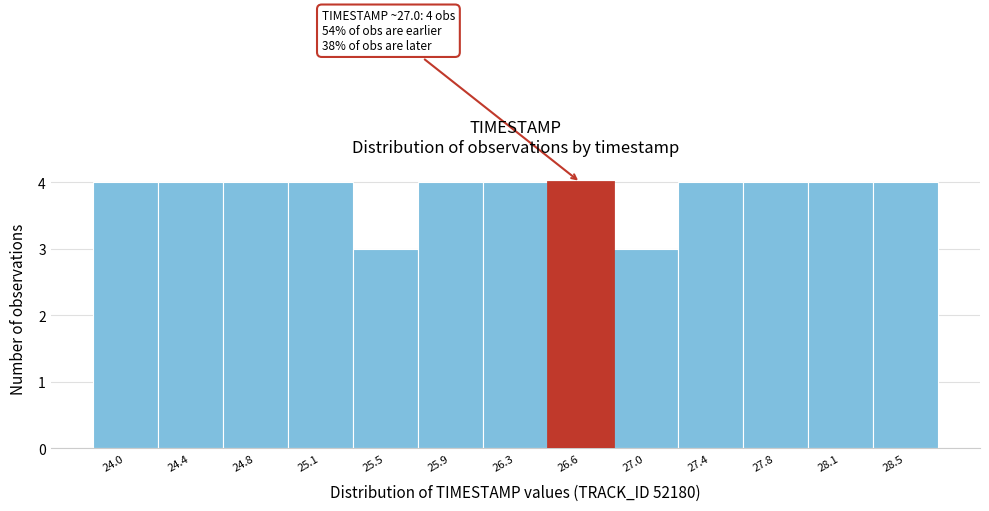

Reading left to right, transcribe all the data shown in this chart.

4	4	4	4	3	4	4	4	3	4	4	4	4